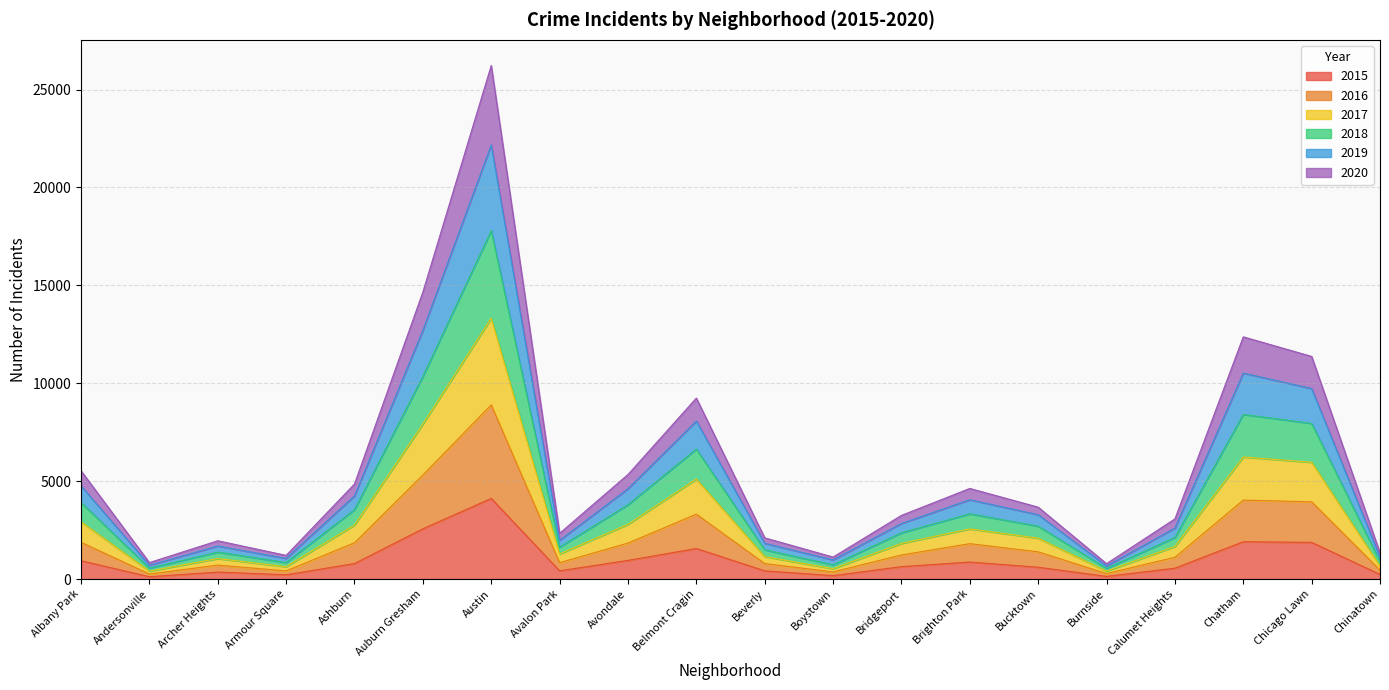

How many lines are shown in the chart?

6